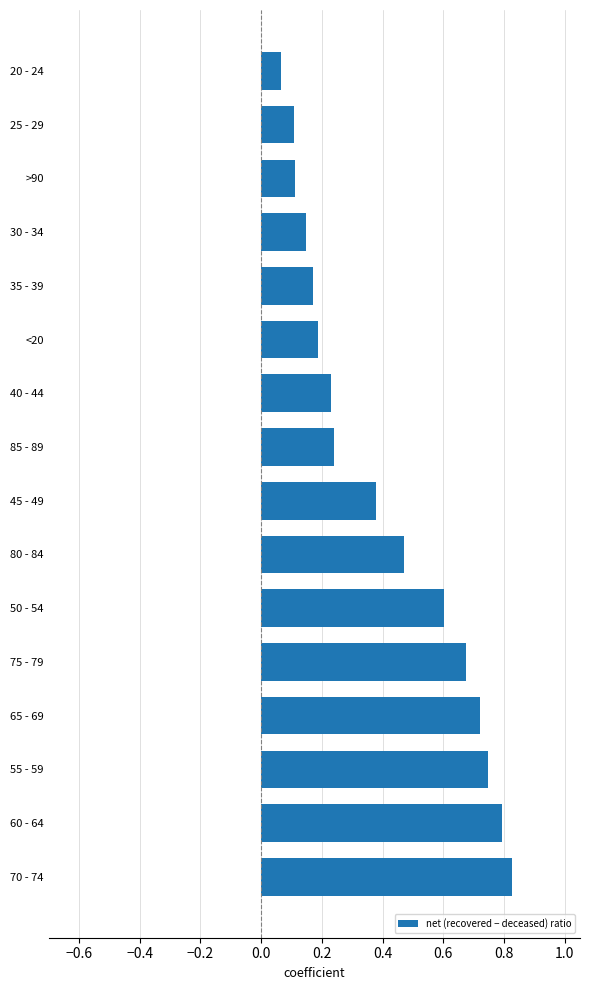

Which category has the lowest value across all series?

20 - 24